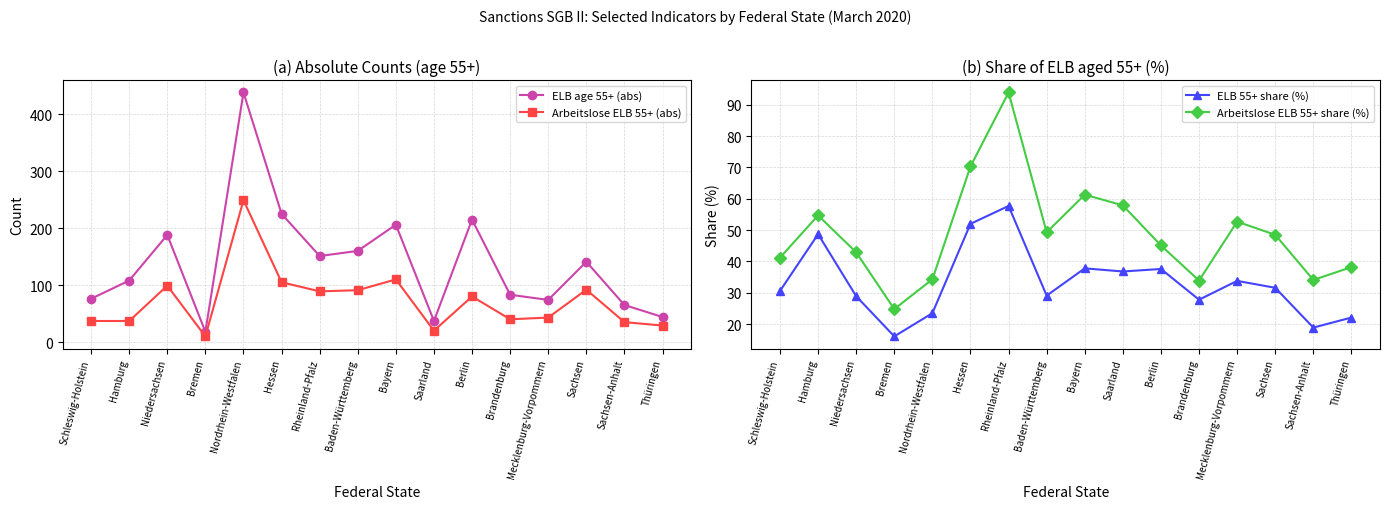

Read the ELB age 55+ (abs) value at Sachsen-Anhalt.

65